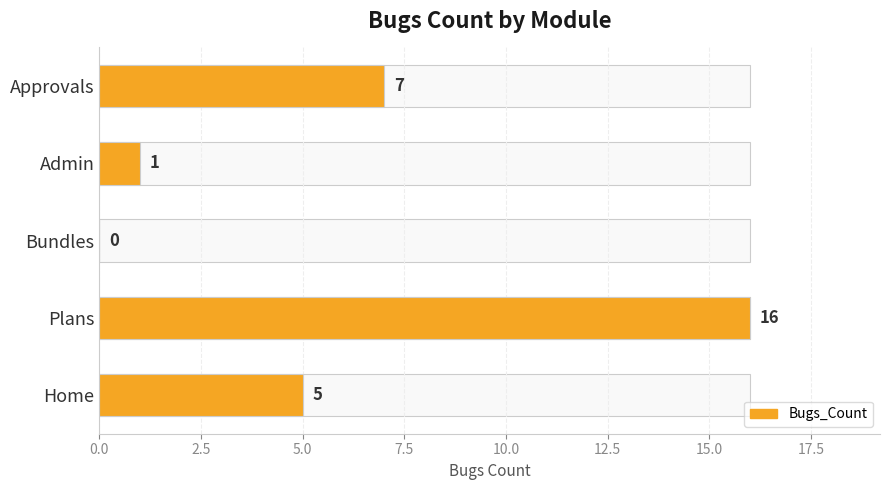

What is the sum of all values?

29